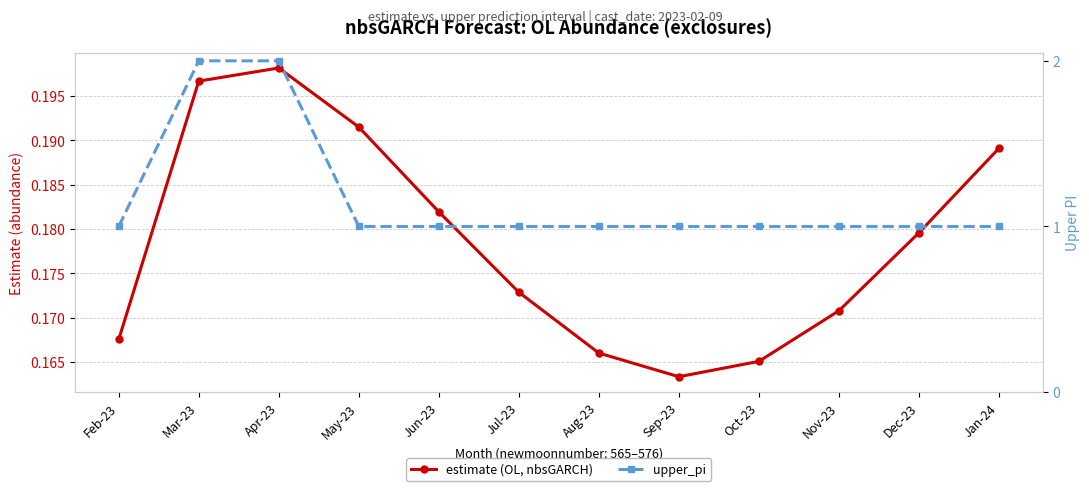

Which series has the largest total across all categories?

upper_pi